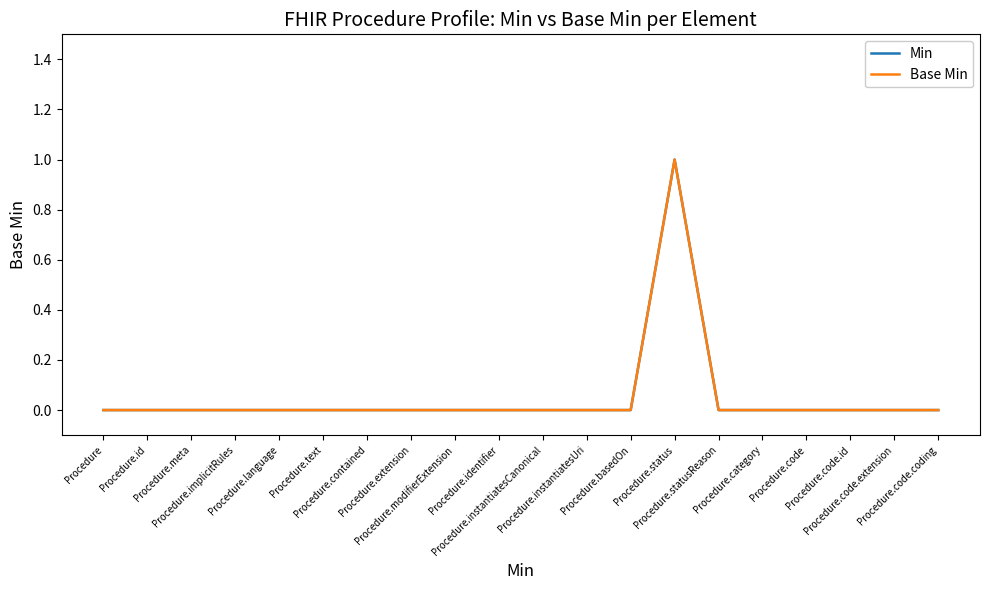

Is this an area chart (filled region under the line)?

No